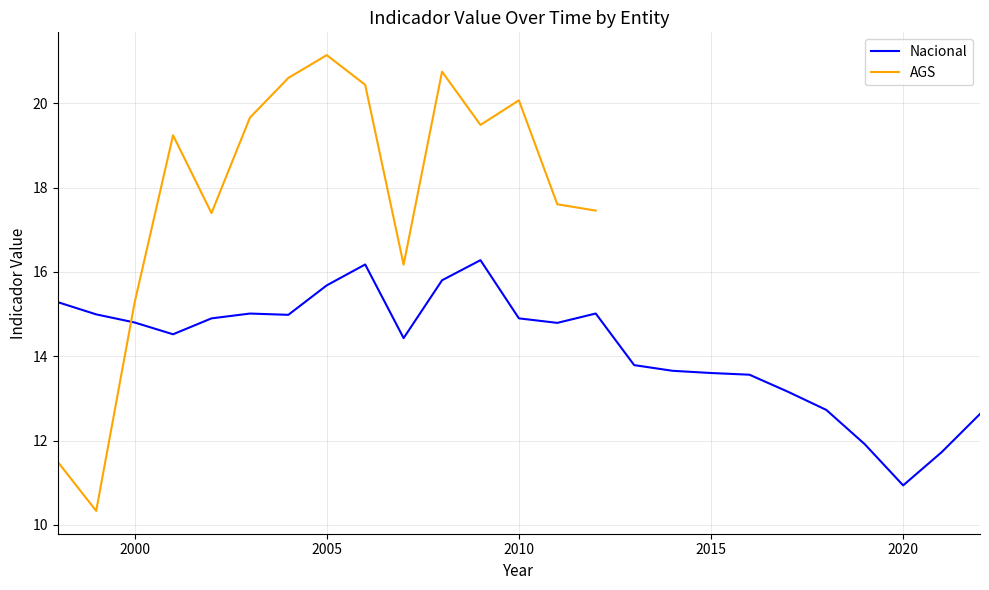

What is the sum of all values?

355.3